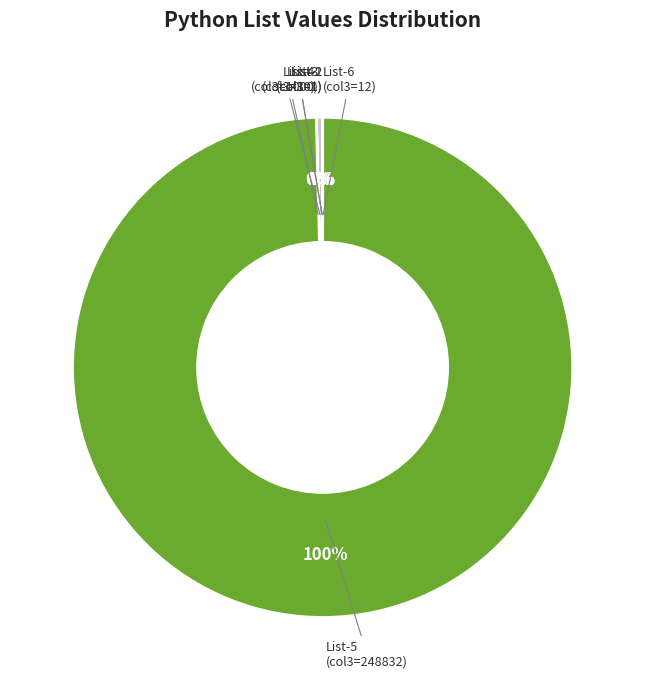

What percentage is the List-5 (col3=248832) slice, to the nearest percent?

100%